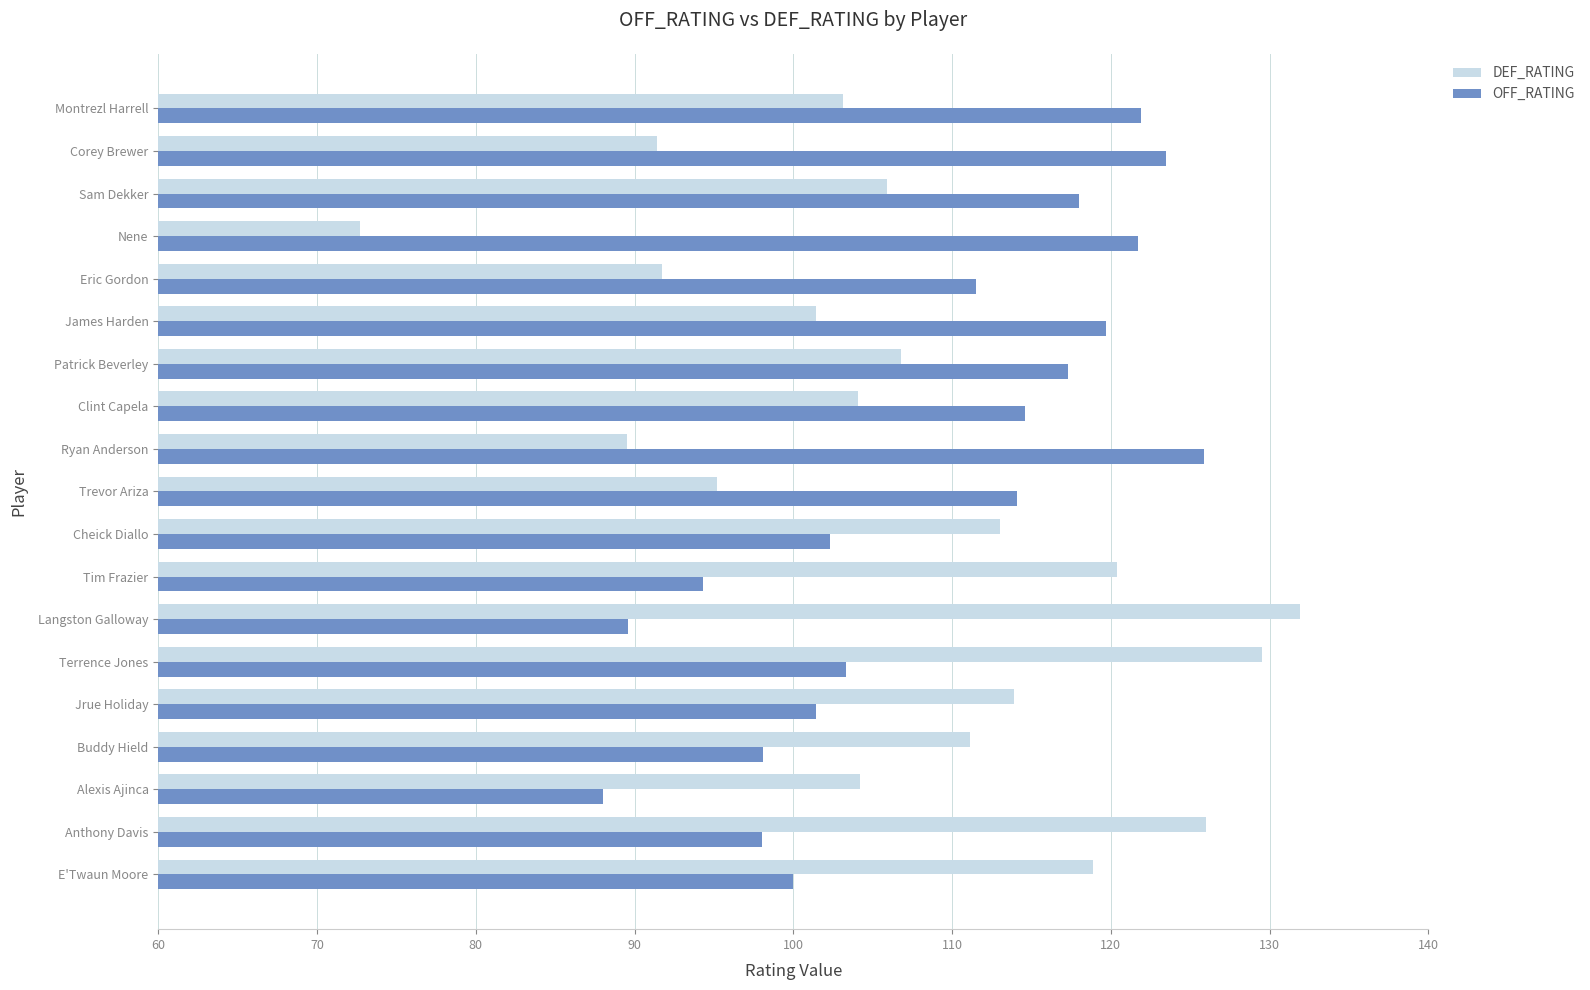

At which label is DEF_RATING closest to 102?

James Harden